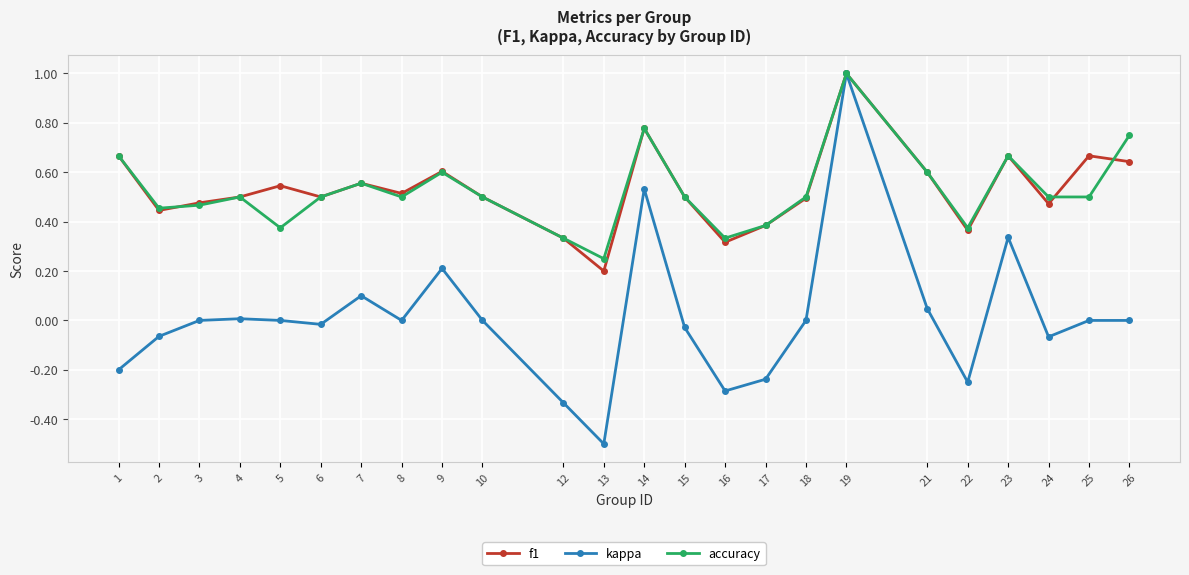

Which series changed the most between 8 and 12?

kappa